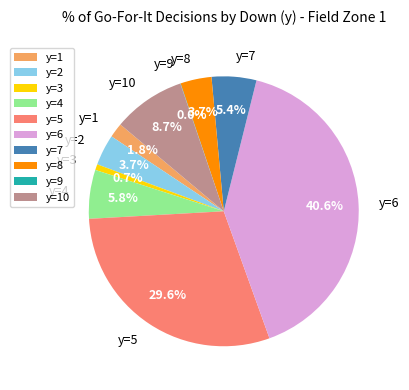

What is the largest slice in the pie chart?

y=6